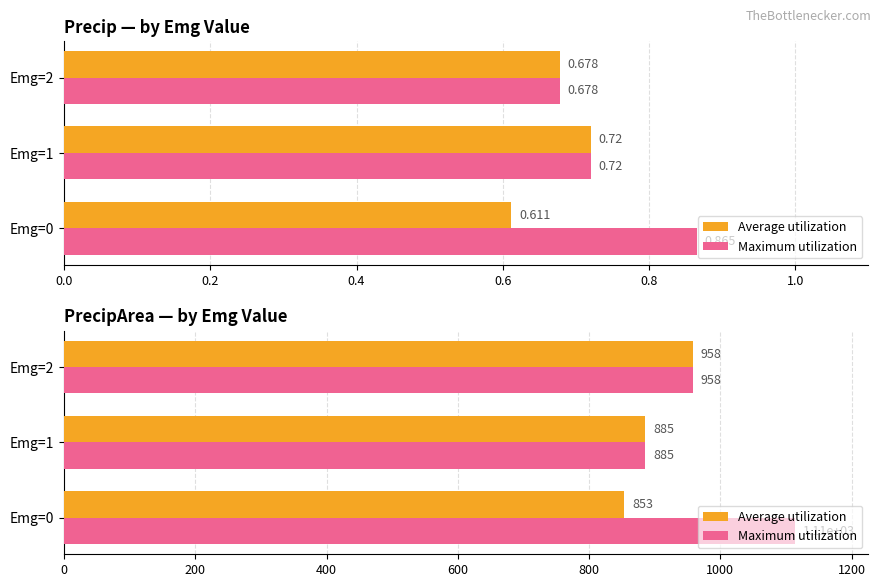

True or false: Maximum utilization has a value of 1723.4 at Emg=2.

False